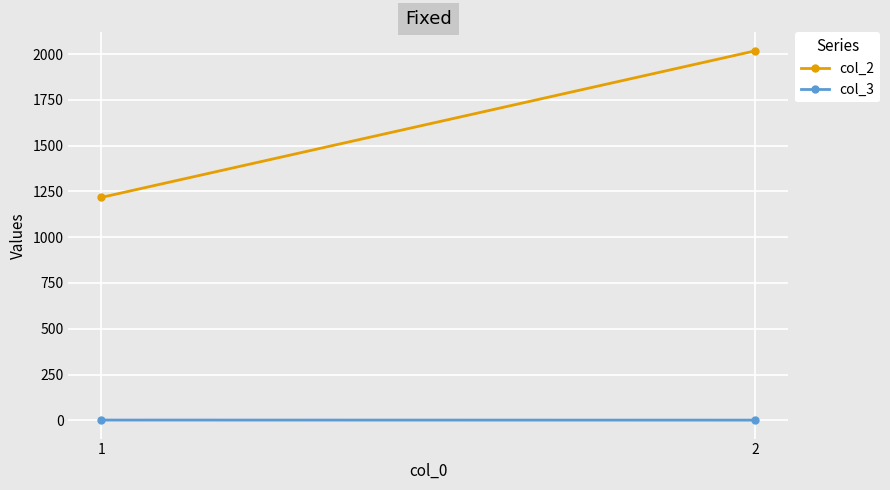

What are all the series names shown in the legend?

col_2, col_3